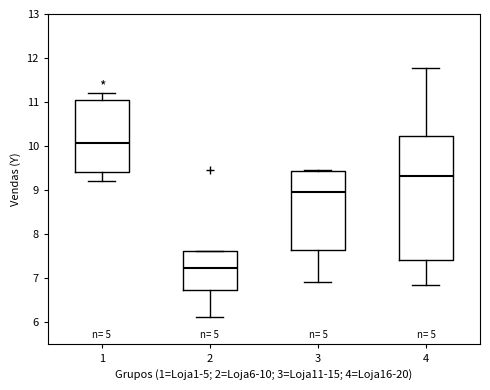

Reading left to right, transcribe this box plot: for each box, give where its median line is, the range the box spans, and where its two whiskers end, as read against the y-axis. The values are not printed on the chart, so give them approximately, as read against the axis.

1: median 10.1, box 9.4 to 11.1, whiskers 9.2 to 11.2
2: median 7.2, box 6.7 to 7.6, whiskers 6.1 to 7.6
3: median 9.0, box 7.6 to 9.4, whiskers 6.9 to 9.5
4: median 9.3, box 7.4 to 10.2, whiskers 6.8 to 11.8